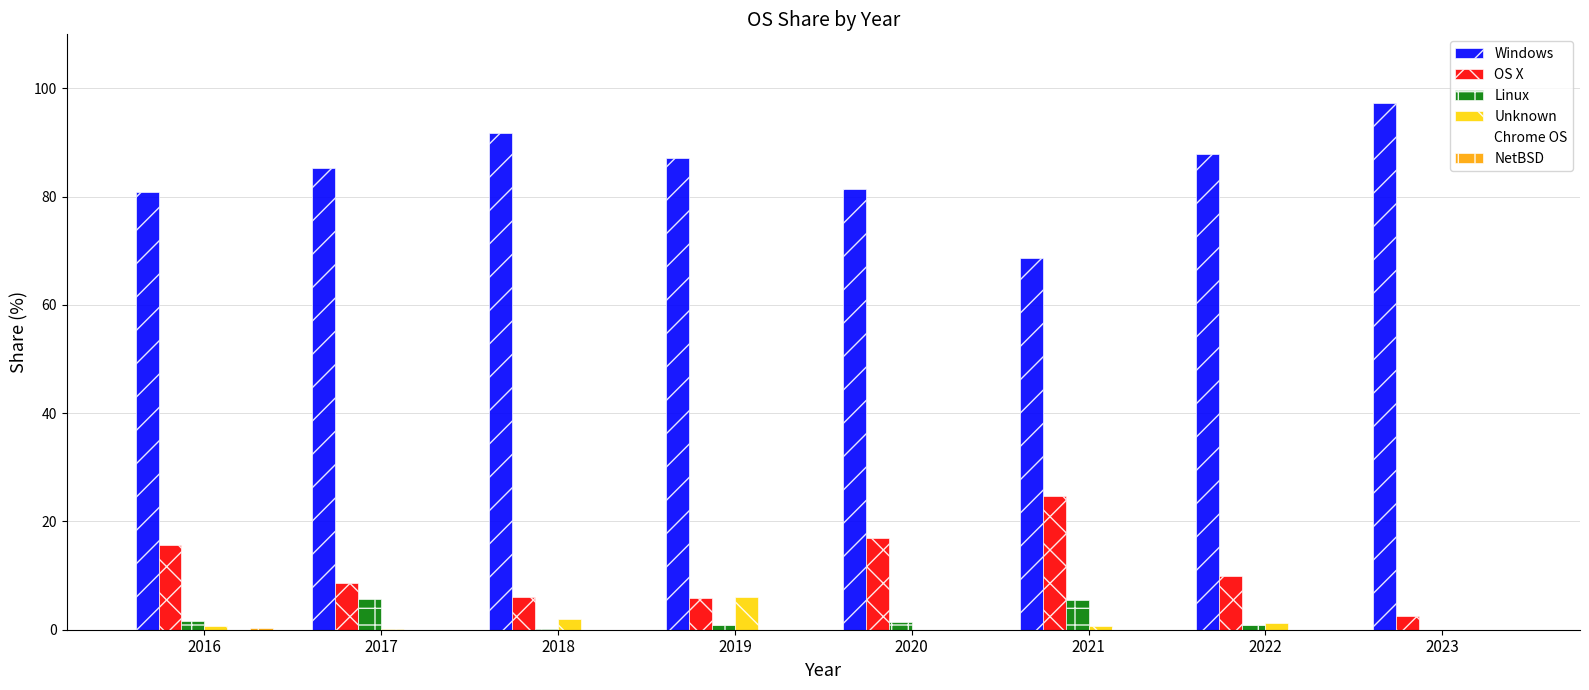

What is the total value across all series at 2023?

100.0